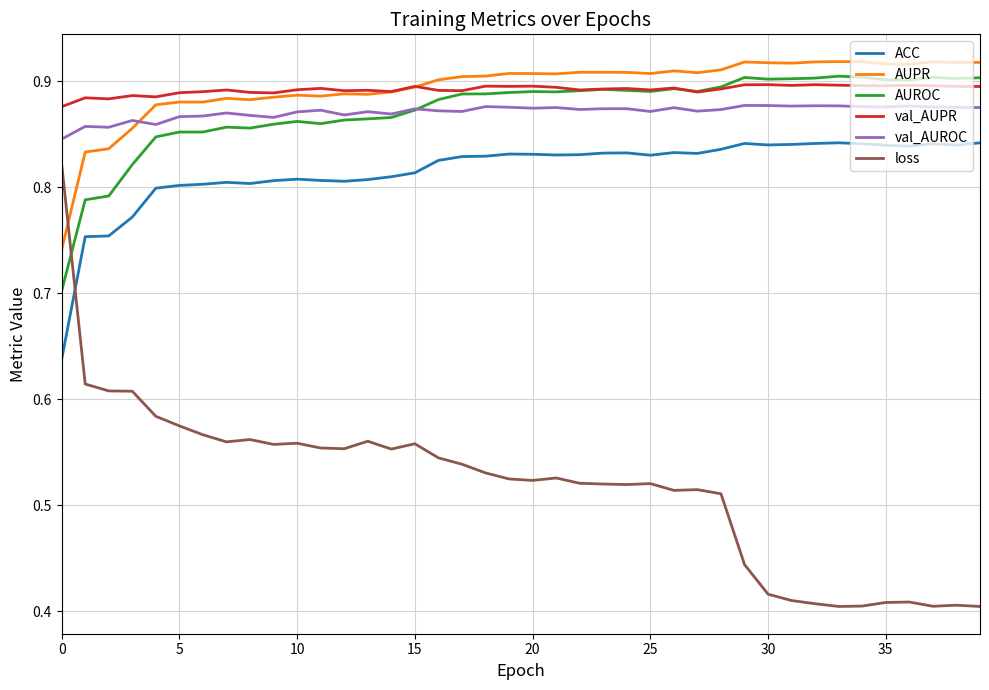

True or false: val_AUROC and AUROC intersect in this chart.

True